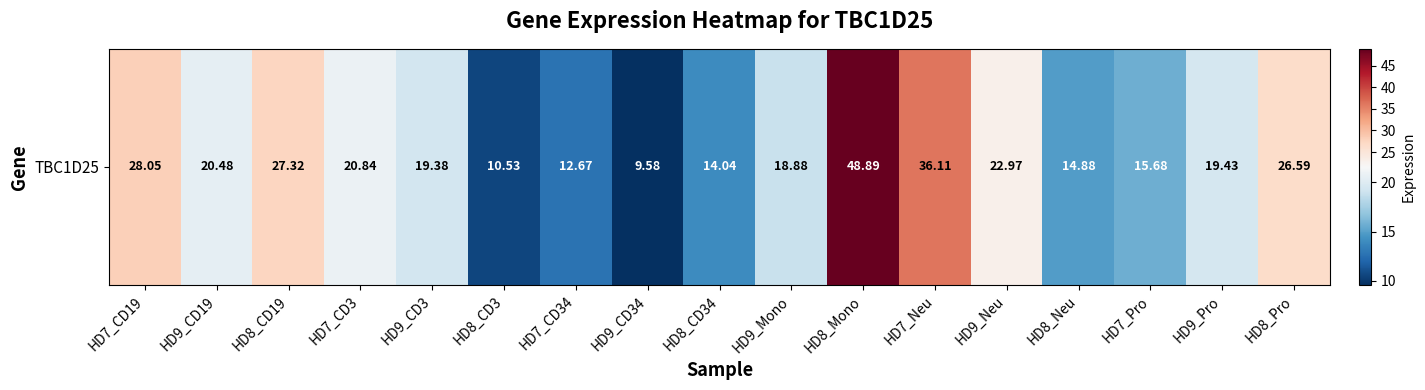

What is the minimum value shown in the chart?

9.6